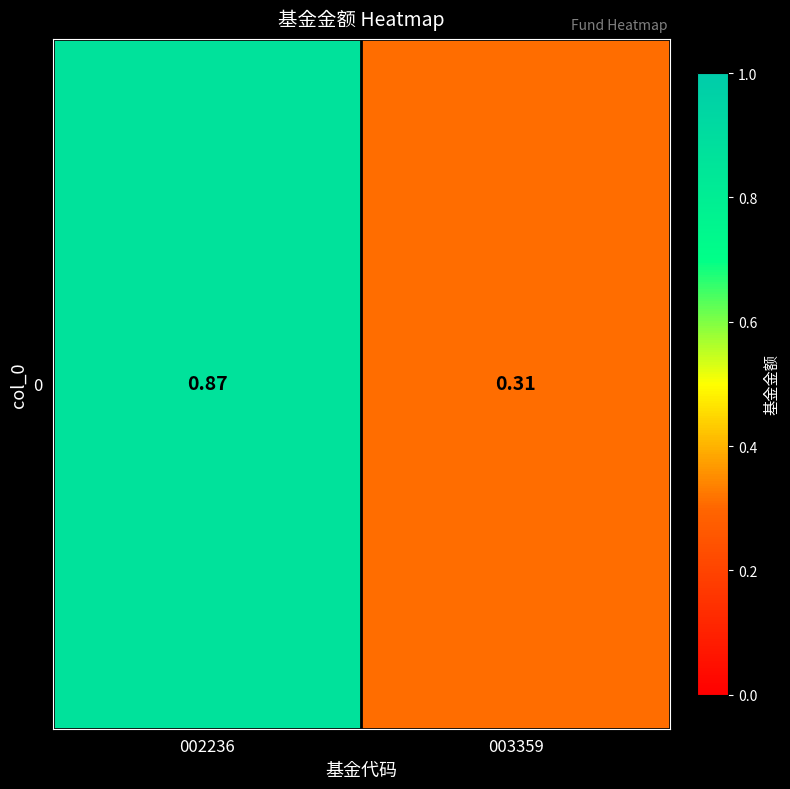

What is the average value?

0.6